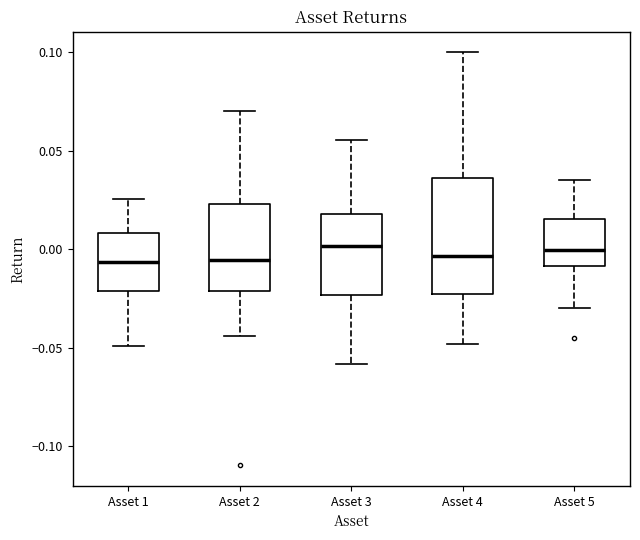

Reading left to right, read every box against the y-axis: the position of its median line, the range the box covers, and the ends of its whiskers. The values are not printed on the chart, so give them approximately, as read against the axis.

Asset 1: median -0.005, box -0.020 to 0.010, whiskers -0.050 to 0.025
Asset 2: median -0.005, box -0.020 to 0.025, whiskers -0.045 to 0.070
Asset 3: median 0.000, box -0.025 to 0.020, whiskers -0.060 to 0.055
Asset 4: median -0.005, box -0.025 to 0.035, whiskers -0.050 to 0.100
Asset 5: median 0.000, box -0.010 to 0.015, whiskers -0.030 to 0.035